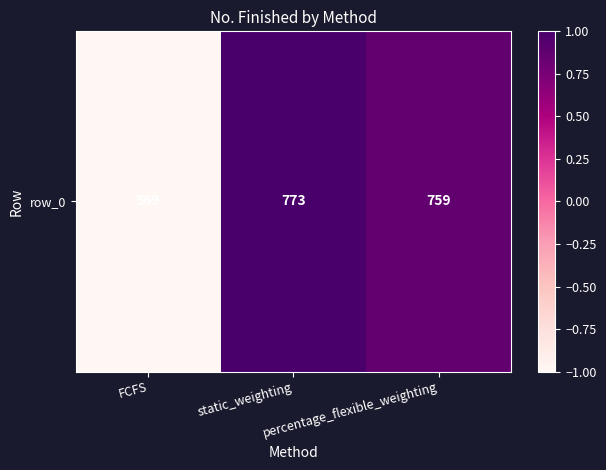

At which label is the value closest to 0?

percentage_flexible_weighting